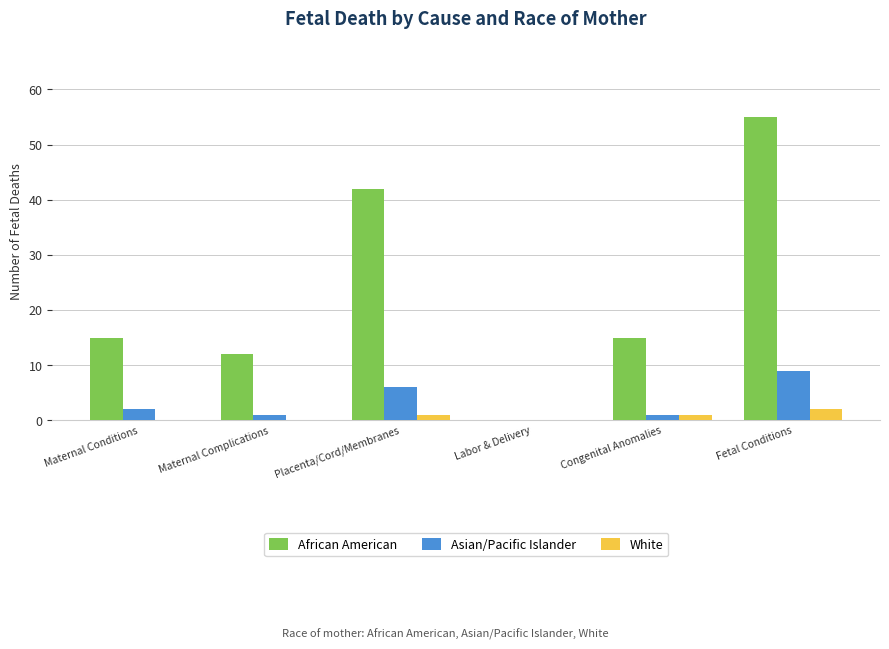

Is the value of White at Congenital Anomalies greater than the value of African American at Placenta/Cord/Membranes?

No